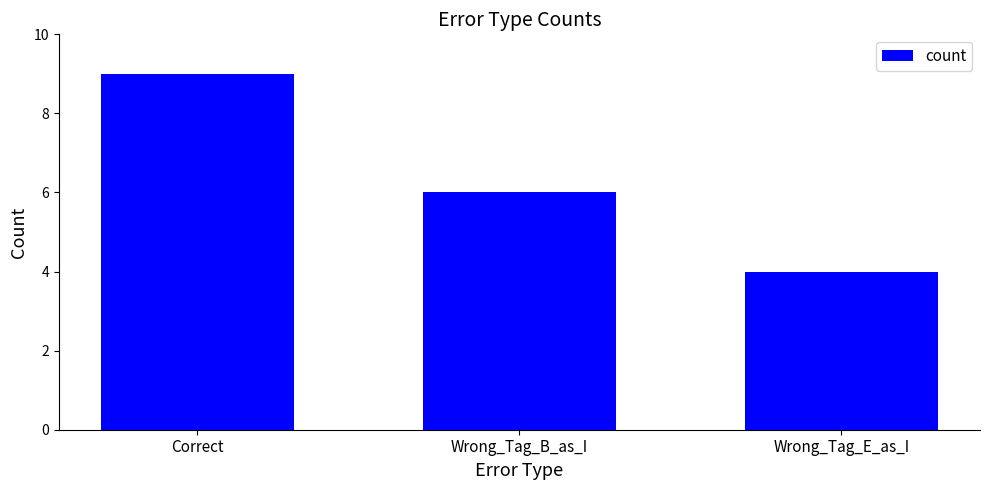

What is the smallest value displayed?

4